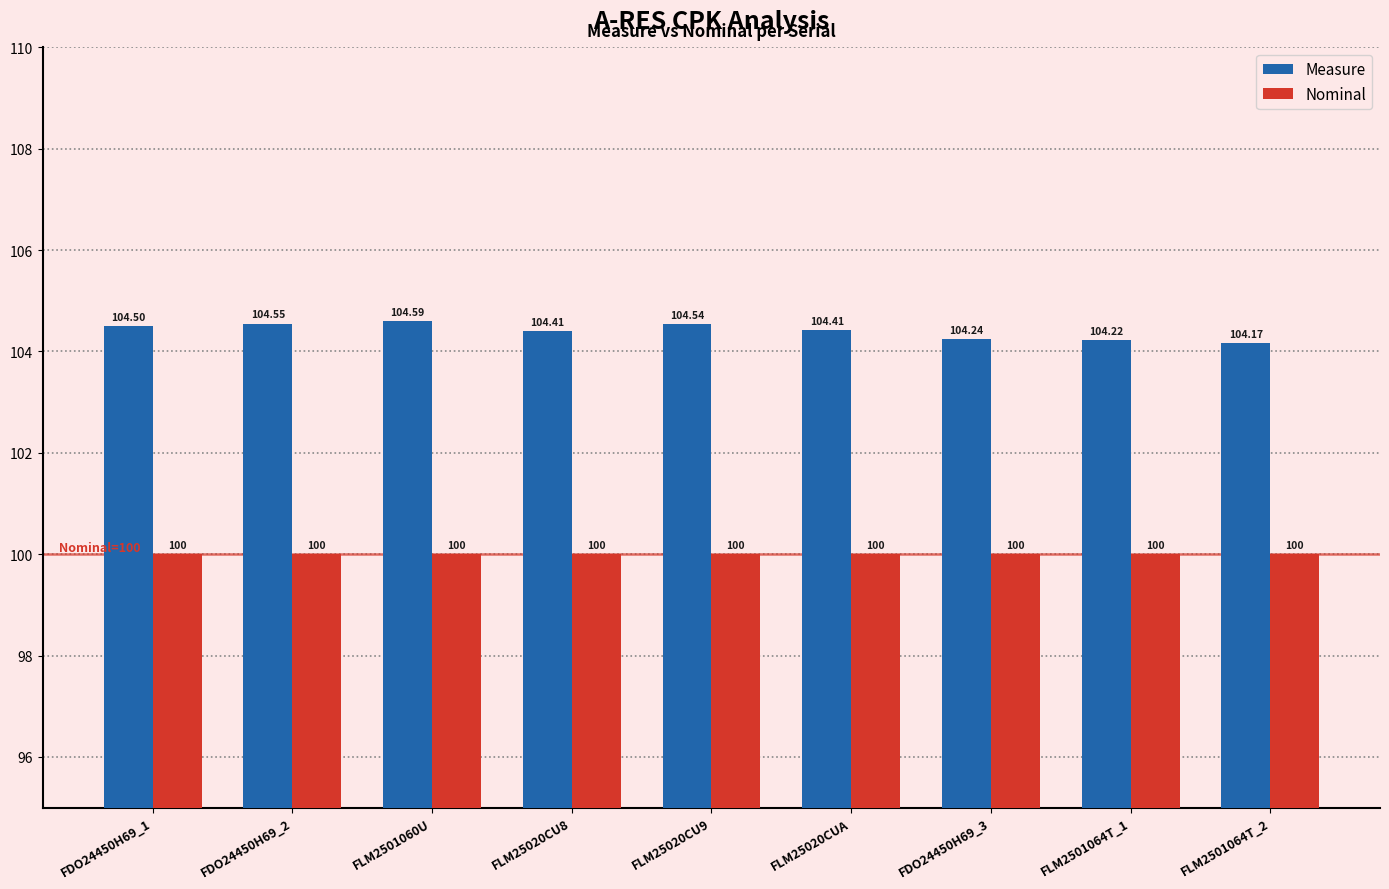

What is the approximate value of Measure at FDO24450H69_1?

104.5